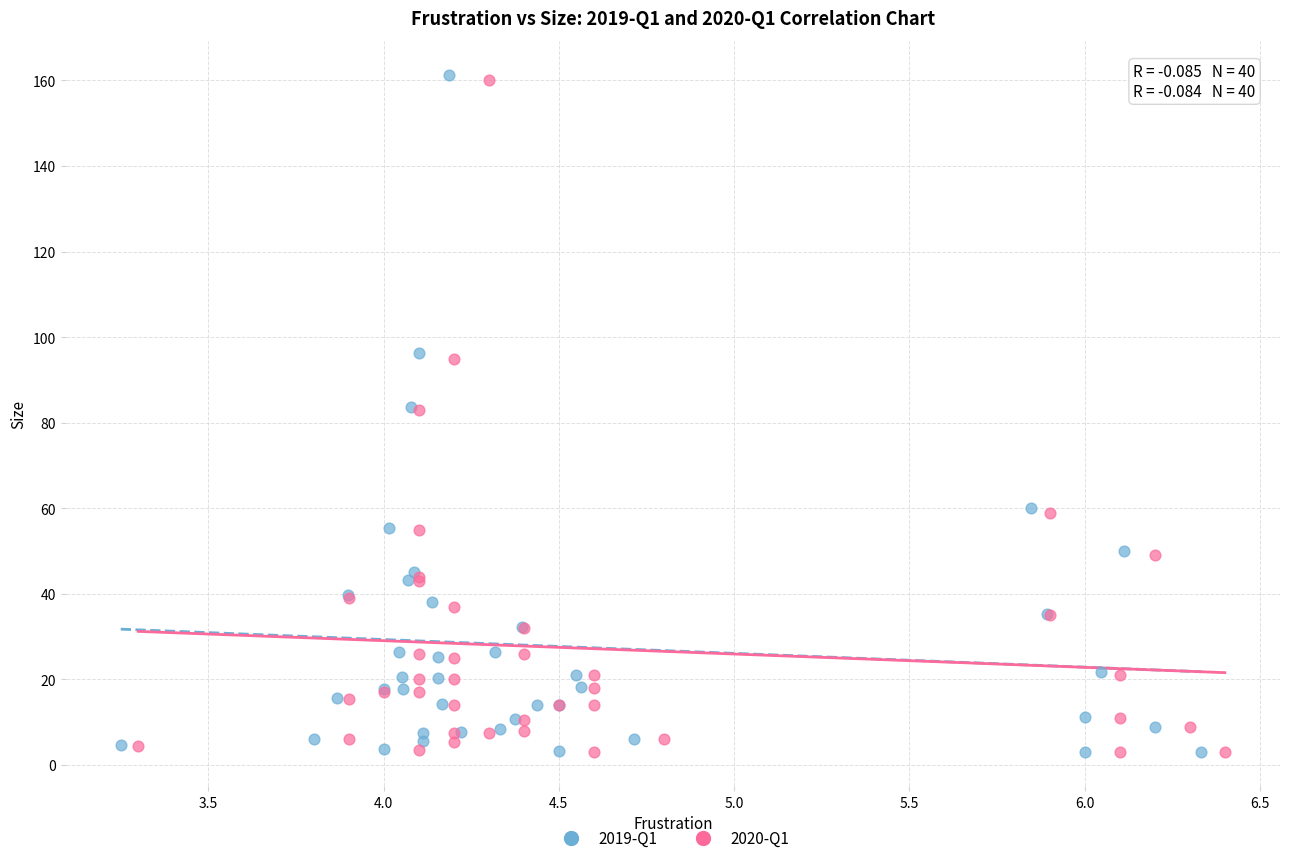

Which series has the largest Y range (max minus min)?

2019-Q1